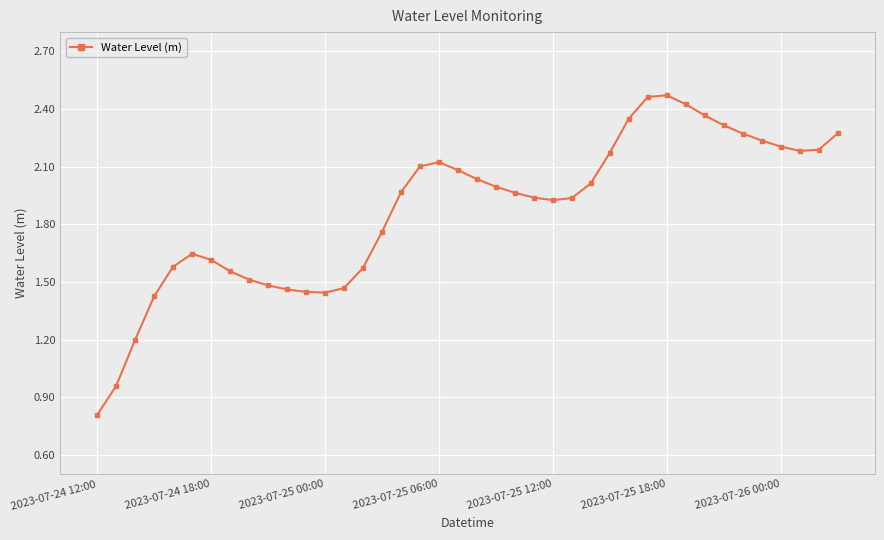

Count the number of data series in this chart.

1